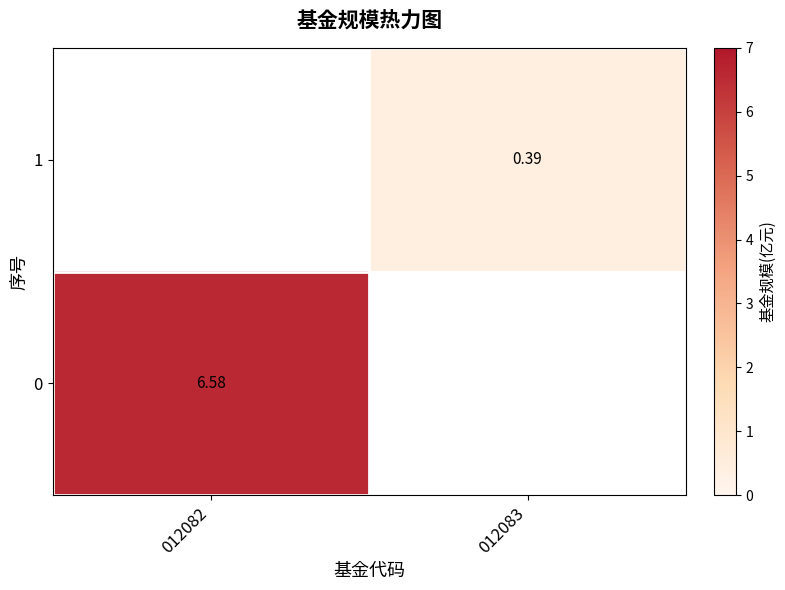

Is the value of 1 at 012083 greater than the value of 0 at 012082?

No